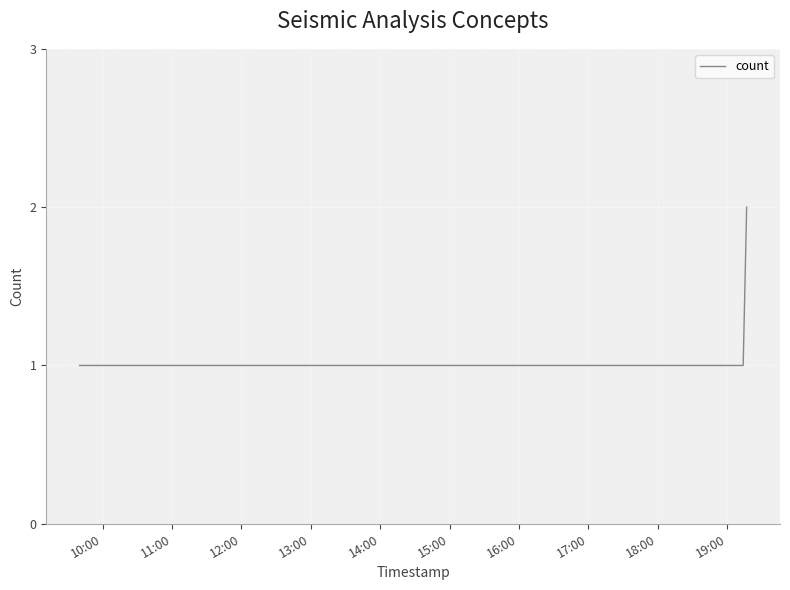

What is the average value?

1